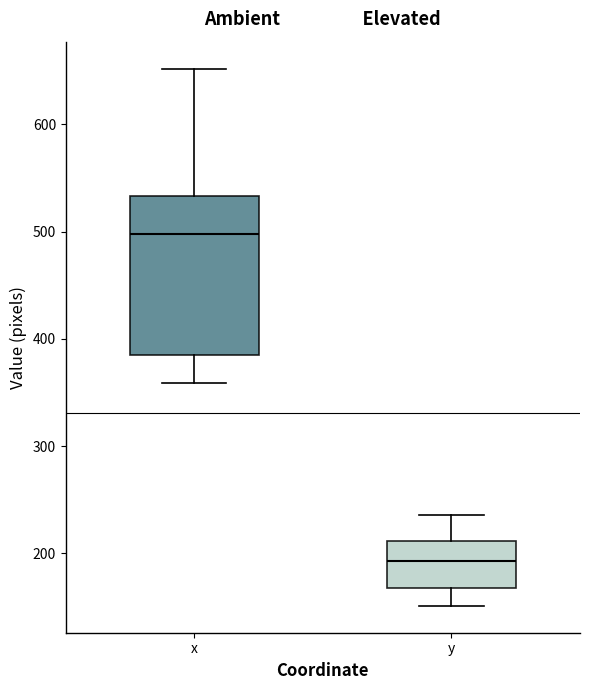

Reading left to right, read every box against the y-axis: the position of its median line, the range the box covers, and the ends of its whiskers. The values are not printed on the chart, so give them approximately, as read against the axis.

x: median 500, box 380 to 530, whiskers 360 to 650
y: median 190, box 170 to 210, whiskers 150 to 240